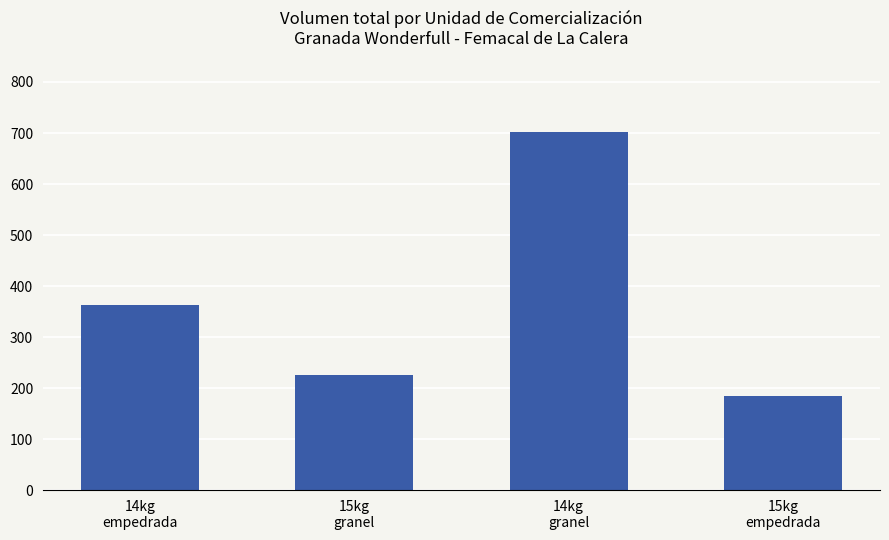

What is the change in value from 15kg
granel to 14kg
granel?

+477